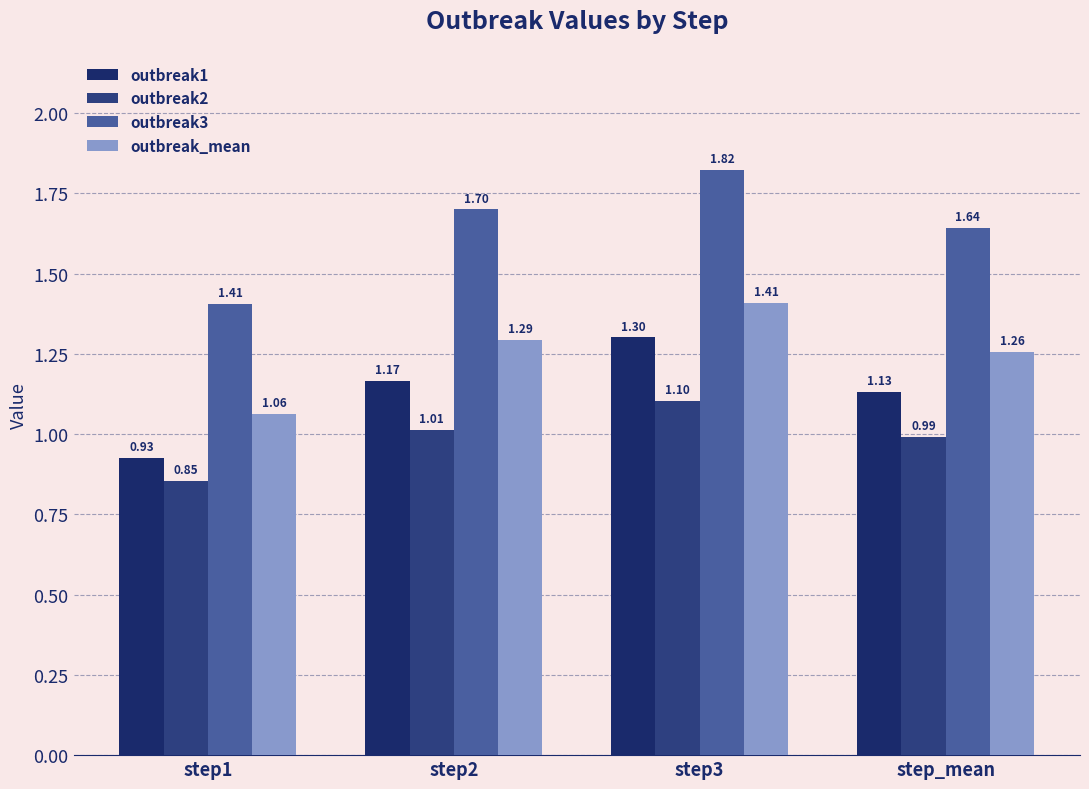

At step_mean, list the series in order from smallest to largest.

outbreak2, outbreak1, outbreak_mean, outbreak3